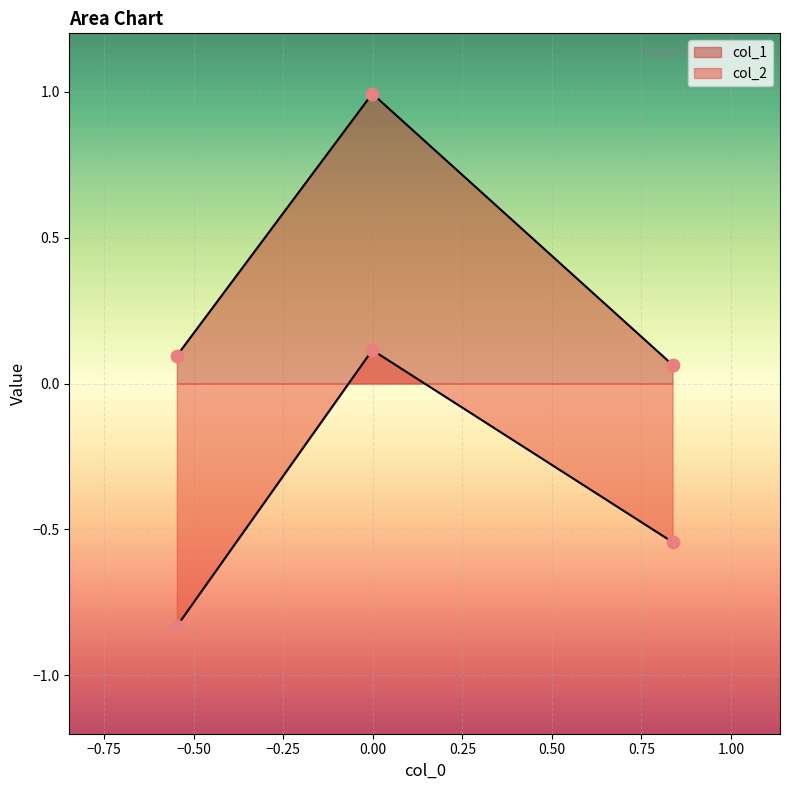

Which series contains the highest Y value?

col_1